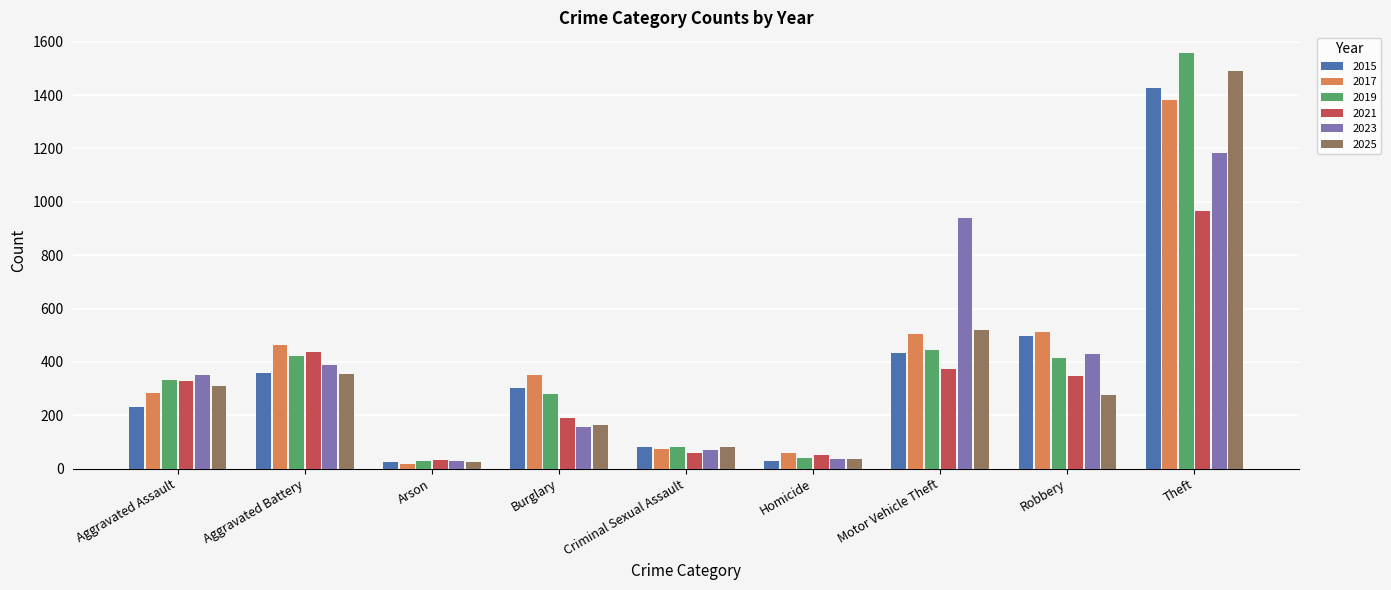

What is the label of the 4th bar from the right?

Homicide